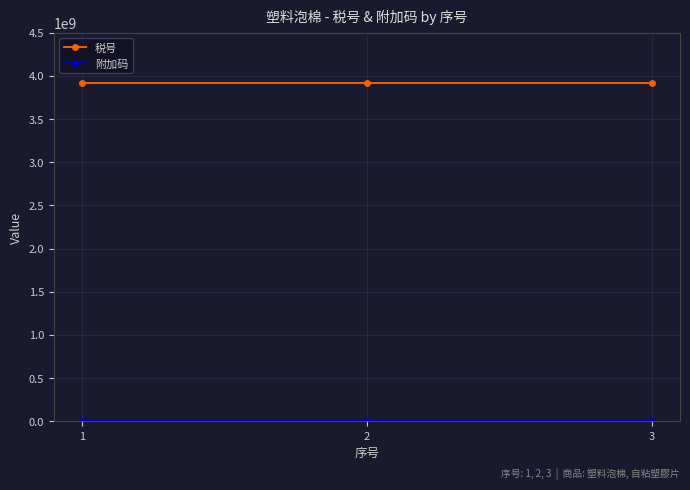

Which series has the largest total across all categories?

税号